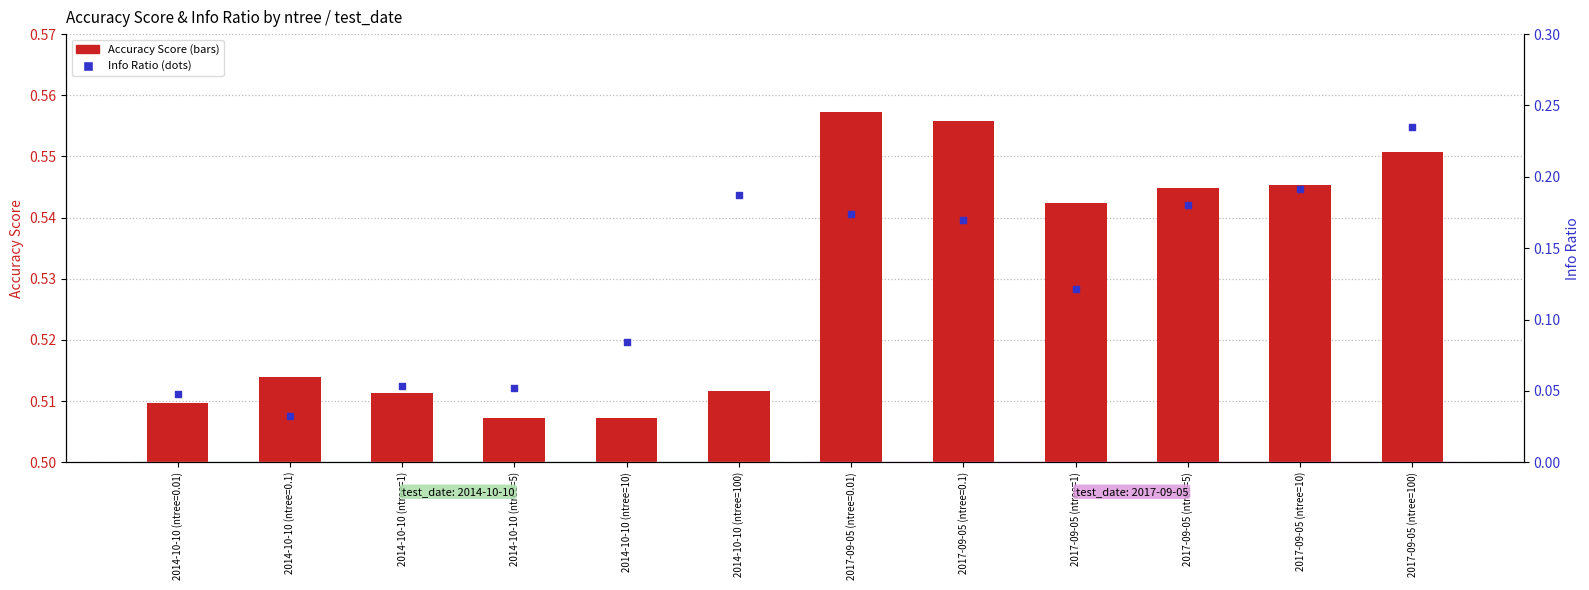

What are all the series names shown in the legend?

Accuracy_Score, Info_Ratio